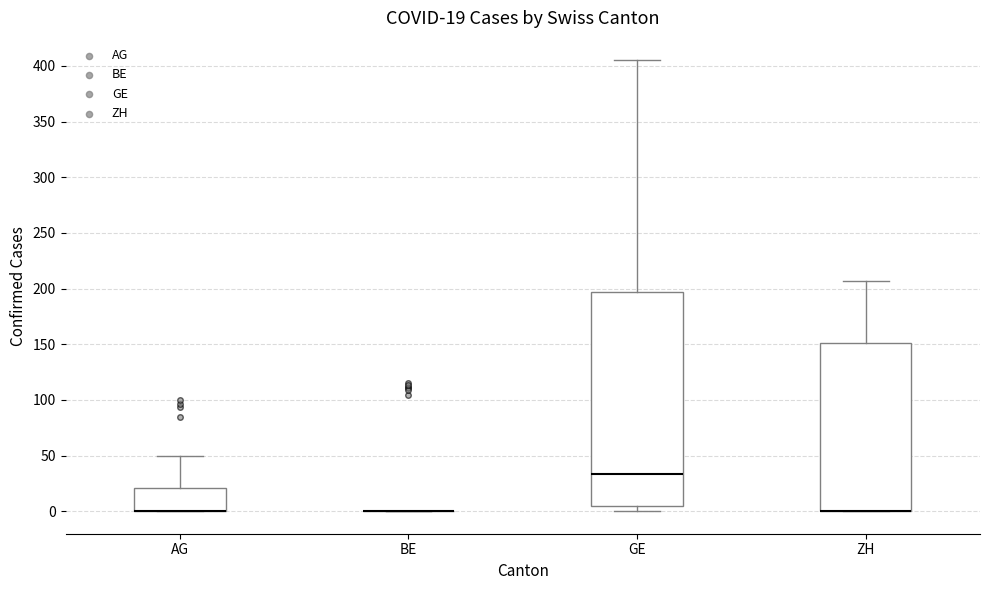

Comparing the boxes themselves (not the whiskers), which one is the tallest?

GE